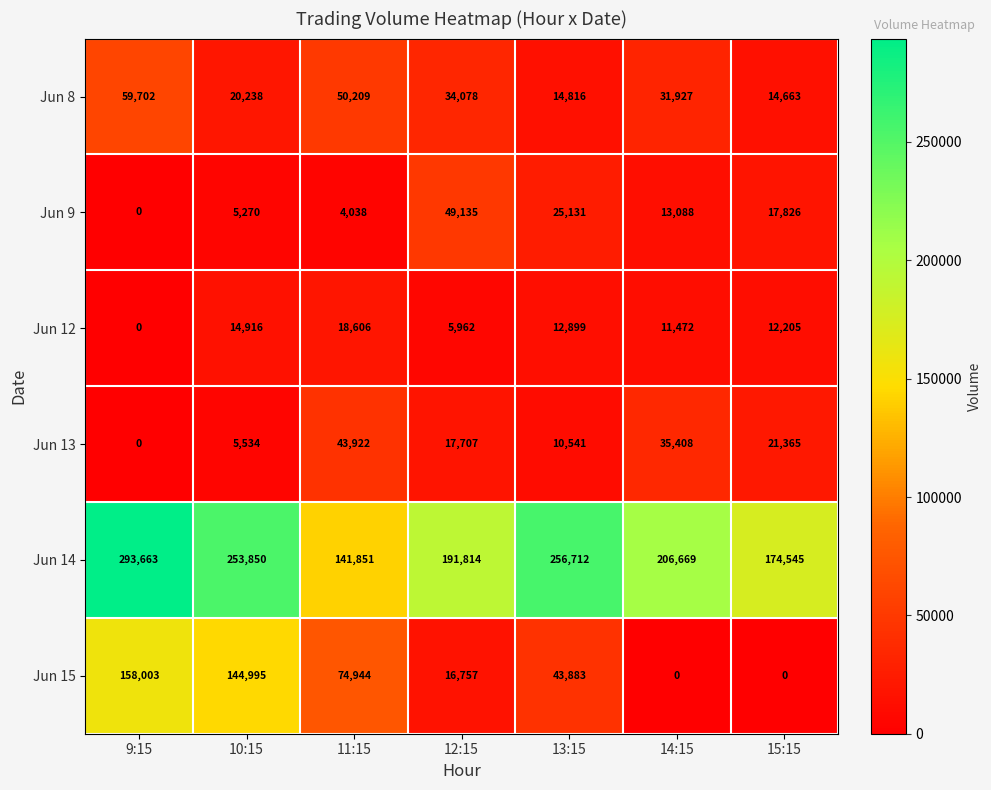

Rank the series at 11:15 from highest to lowest value.

Jun 14, Jun 15, Jun 8, Jun 13, Jun 12, Jun 9